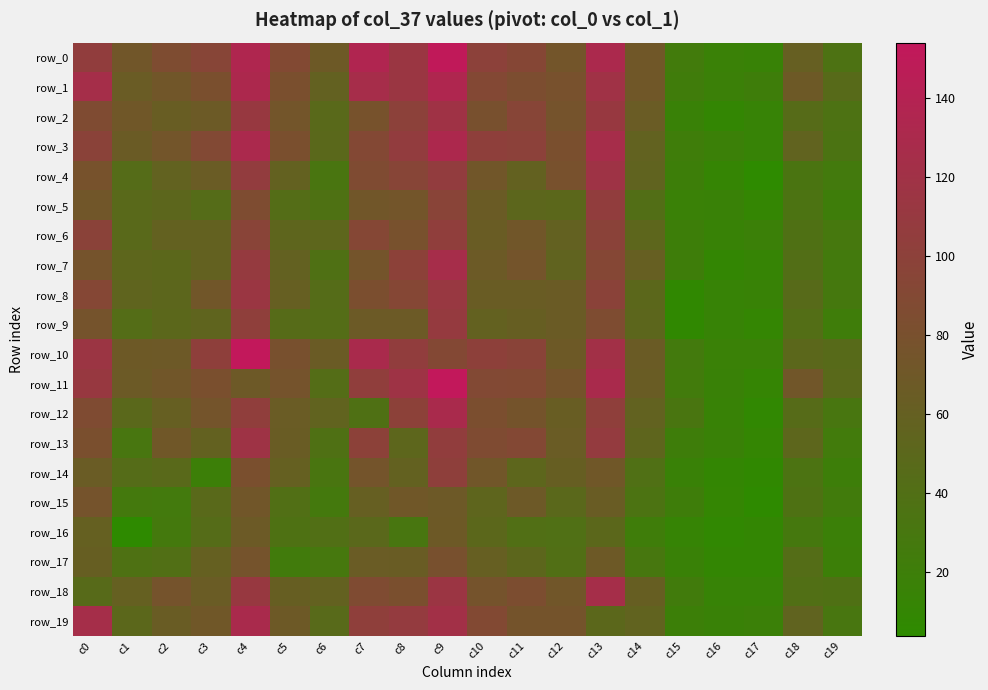

Which category has the highest value across all series?

c4